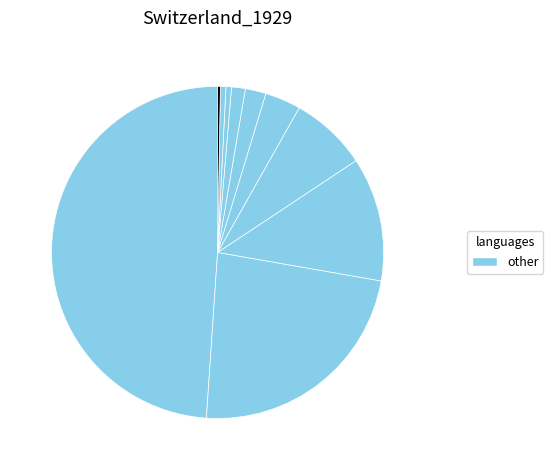

Does any single category account for the majority?

No